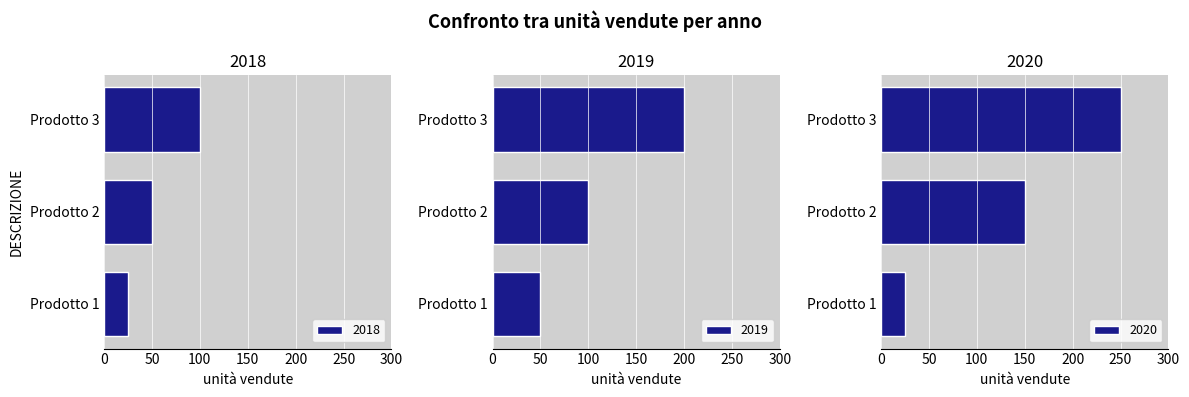

True or false: 2018 has a value of 131 at Prodotto 3.

False